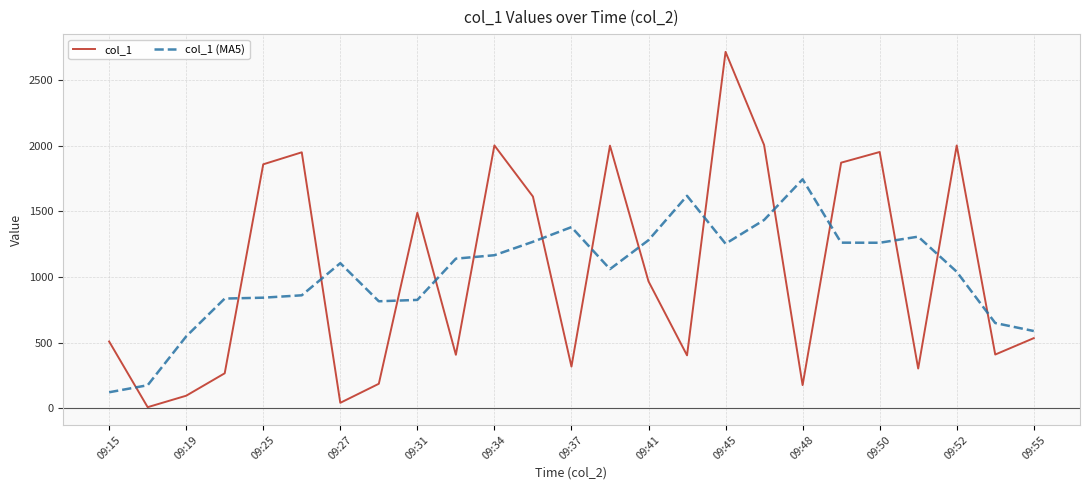

How many times do col_1 (MA5) and col_1 cross each other?

15